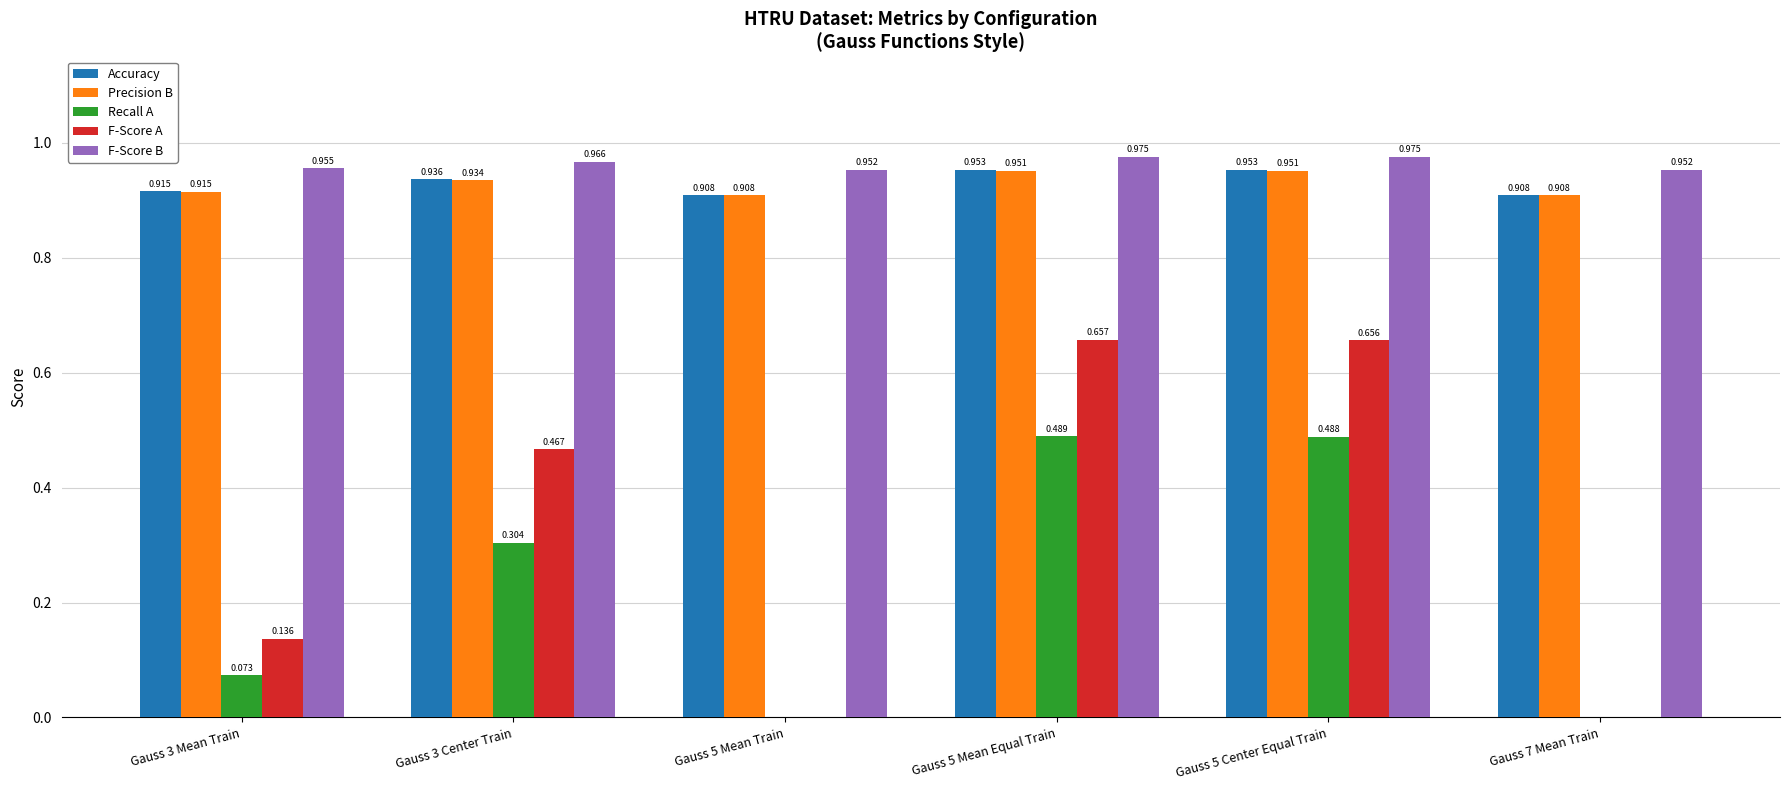

Which series has the largest total across all categories?

F-Score B